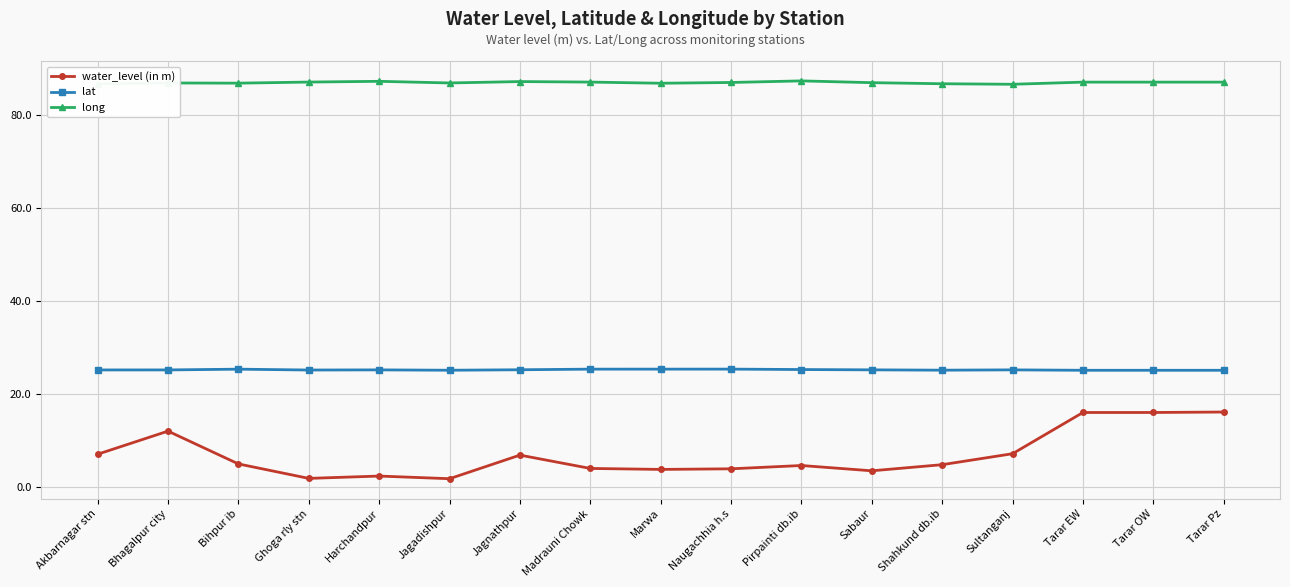

Is the value of long at Jagadishpur greater than the value of lat at Marwa?

Yes